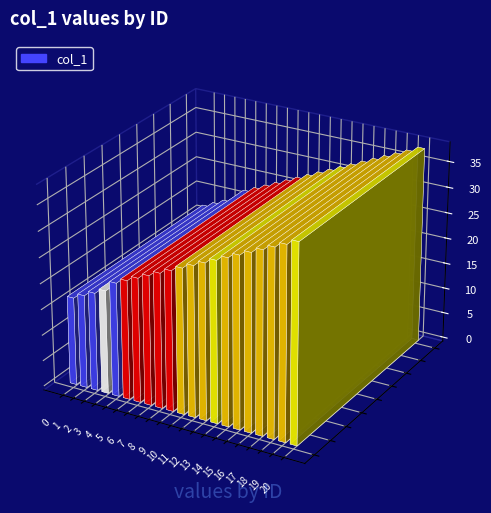

Rank the categories by value from highest to lowest.

20, 19, 18, 17, 16, 15, 14, 13, 12, 11, 10, 9, 8, 7, 6, 5, 4, 3, 2, 1, 0